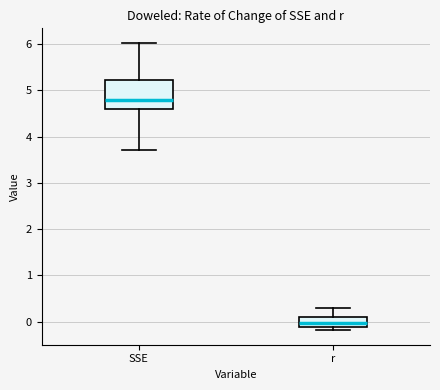

Which box has the lowest median line?

r